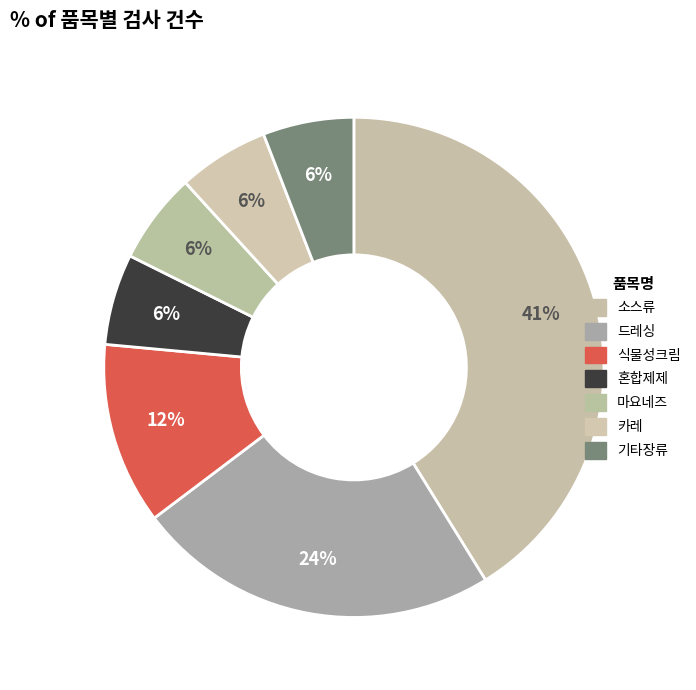

How many segments does this pie chart have?

7